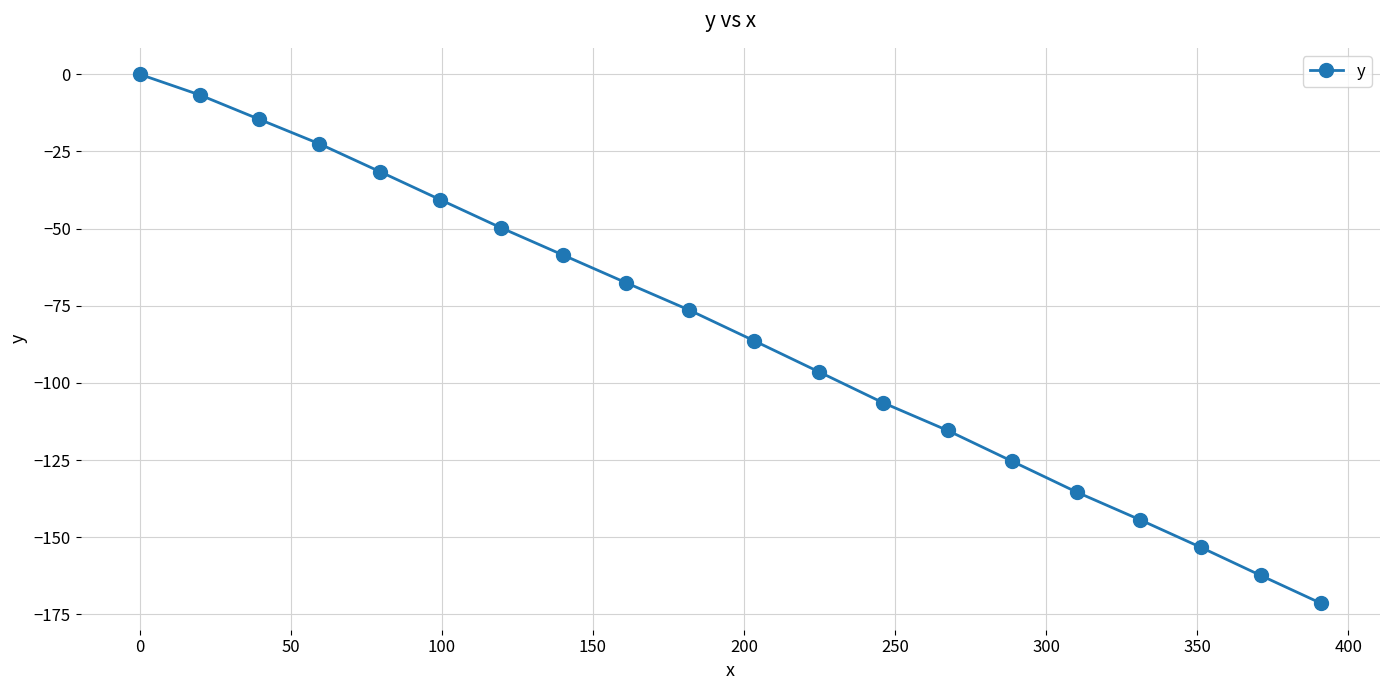

How many negative values are there?

19